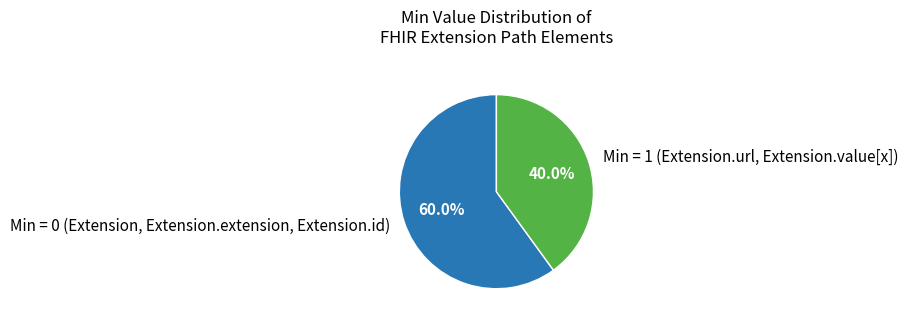

What percentage is NOT represented by Min = 1 (Extension.url, Extension.value[x])?

60.0%